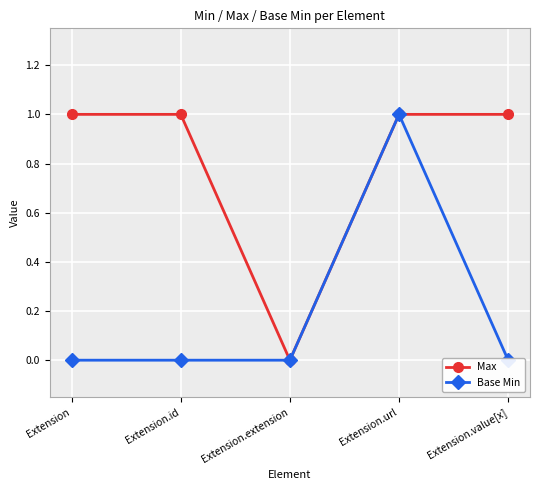

What is the sum of all Base Min values?

1